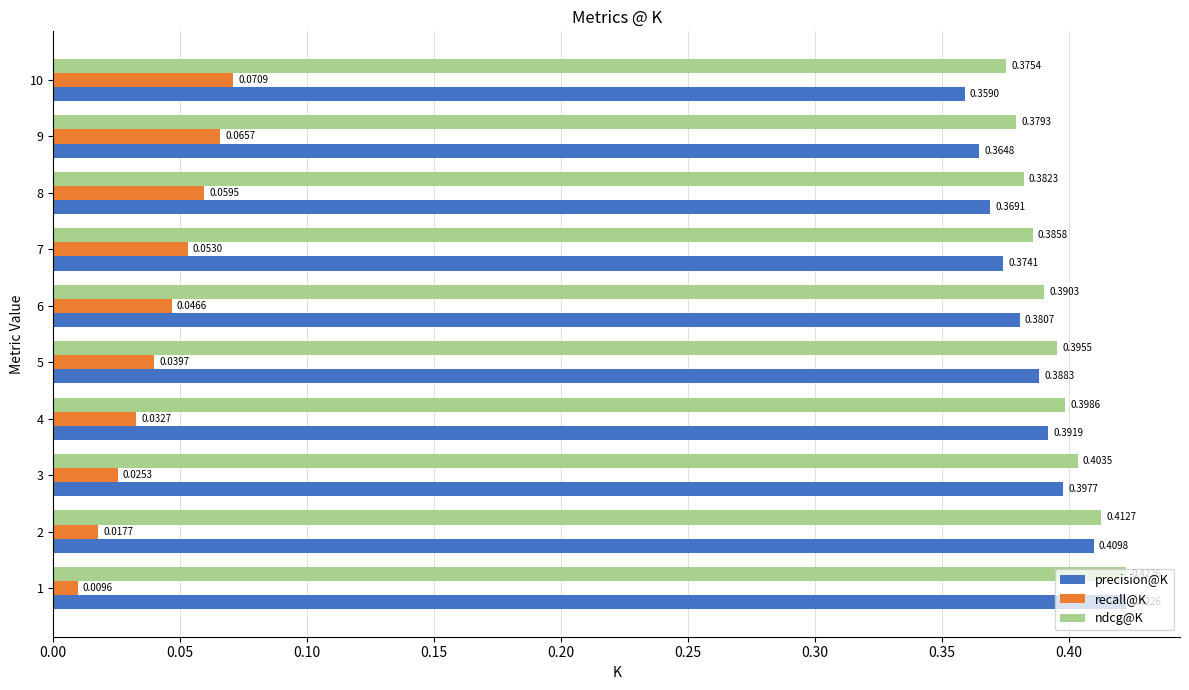

Which series has the largest range (max minus min)?

precision@K